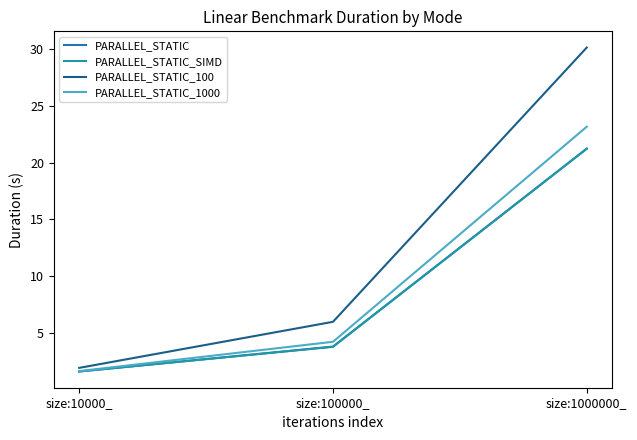

Reading left to right, list all the values displayed in this chart.

PARALLEL_STATIC: size:10000_=1.6	size:100000_=3.8	size:1000000_=21.2
PARALLEL_STATIC_SIMD: size:10000_=1.6	size:100000_=3.8	size:1000000_=21.2
PARALLEL_STATIC_100: size:10000_=1.9	size:100000_=6.0	size:1000000_=30.2
PARALLEL_STATIC_1000: size:10000_=1.6	size:100000_=4.2	size:1000000_=23.2